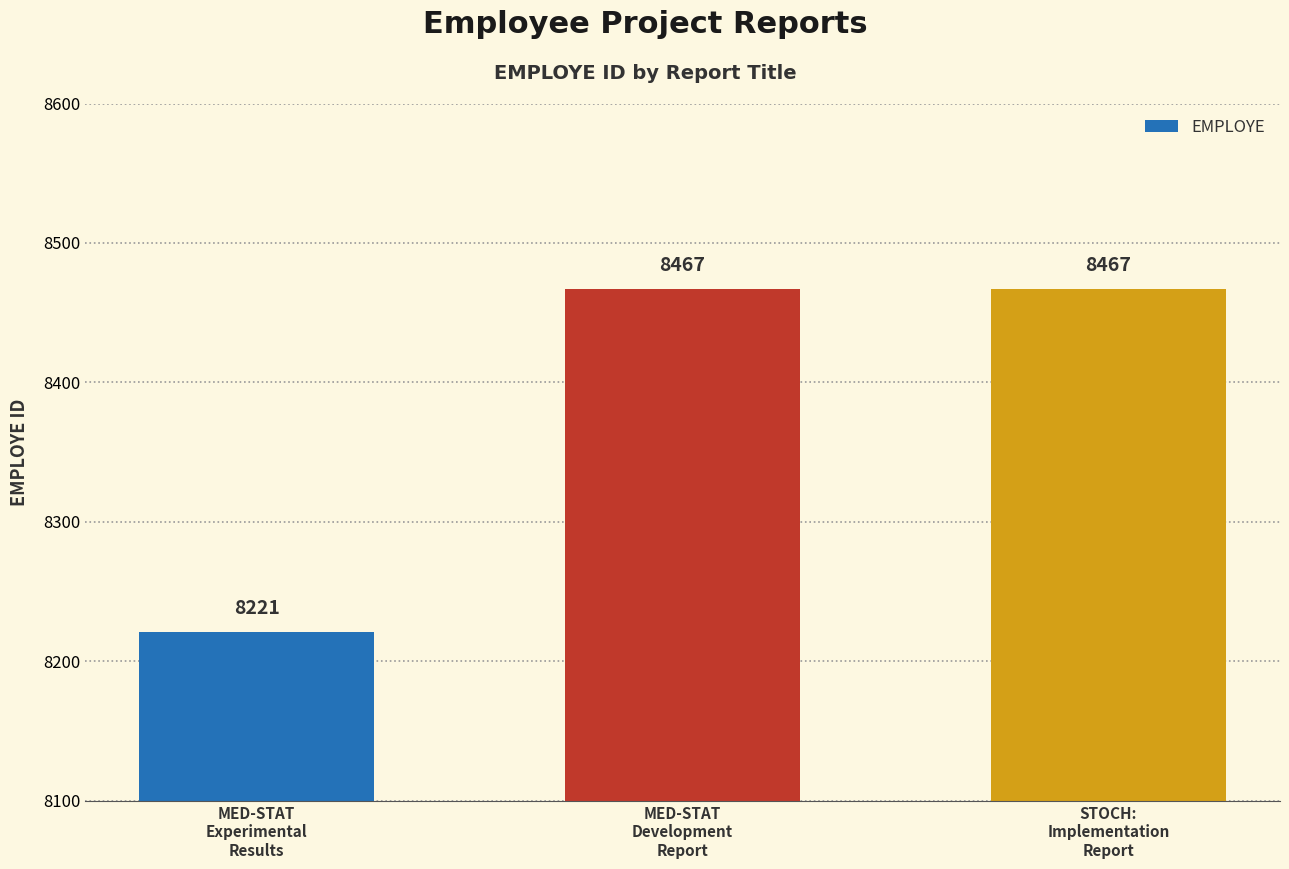

What is the change in value from MED-STAT
Experimental
Results to MED-STAT
Development
Report?

+246